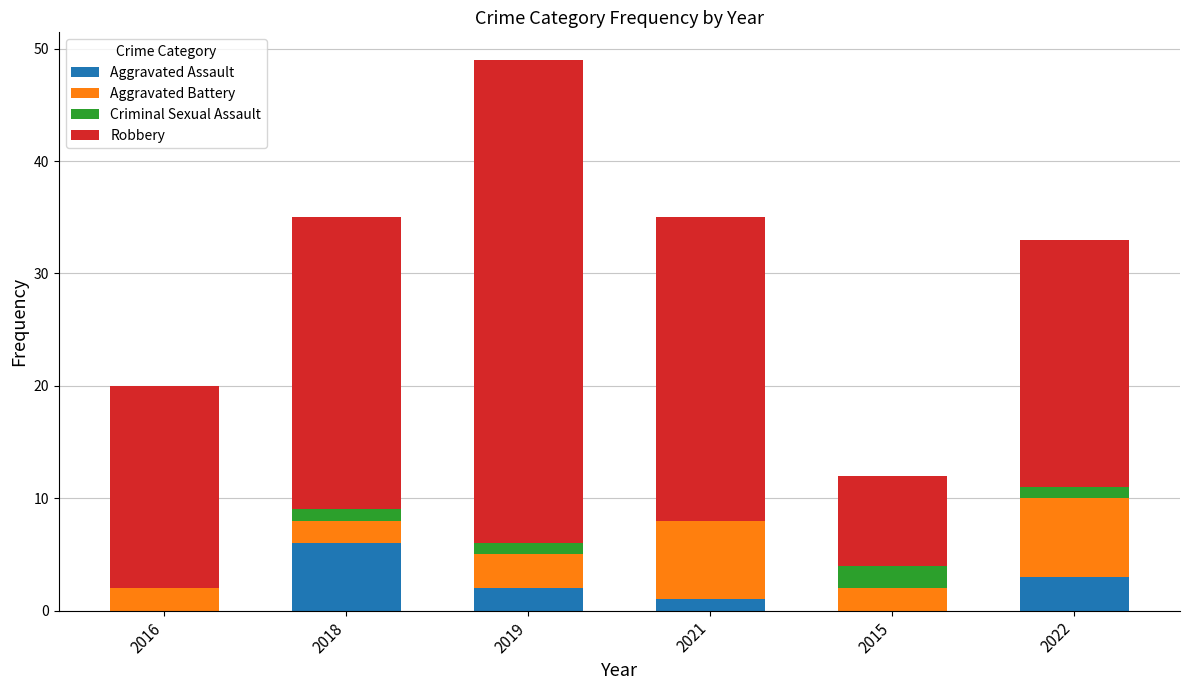

What is the maximum value for Aggravated Assault?

6